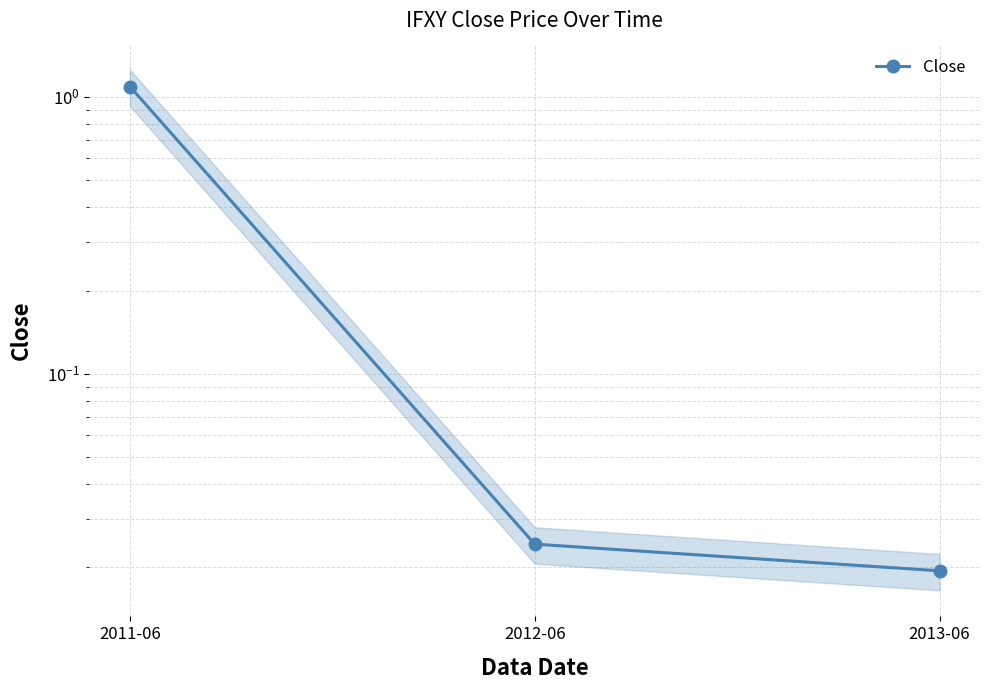

How many distinct data groups are displayed?

1